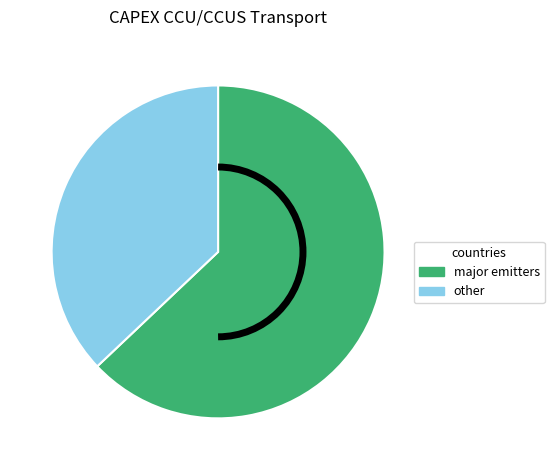

Which has a higher value, other or major emitters?

major emitters